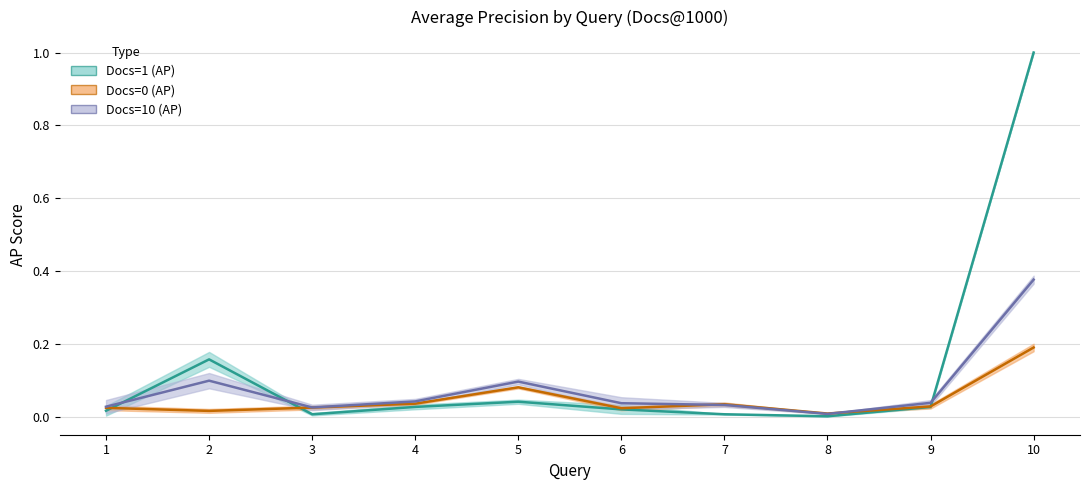

The Docs=1 (AP) series shows 0.0 at 1. True or false?

True